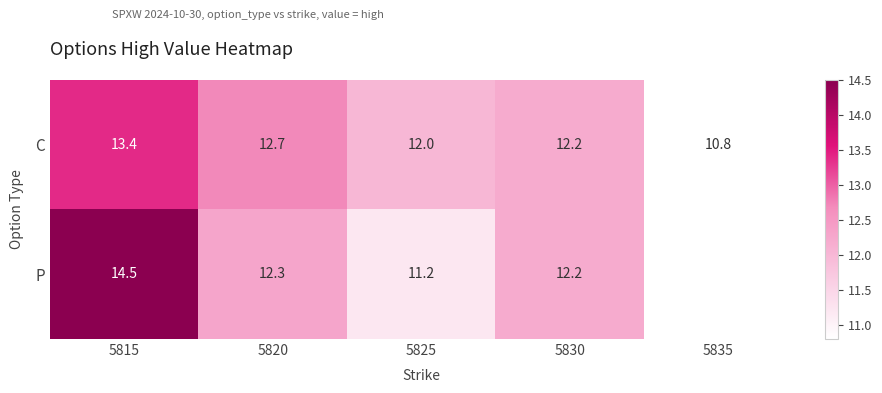

What is the difference between the highest and lowest values at 5815?

1.1